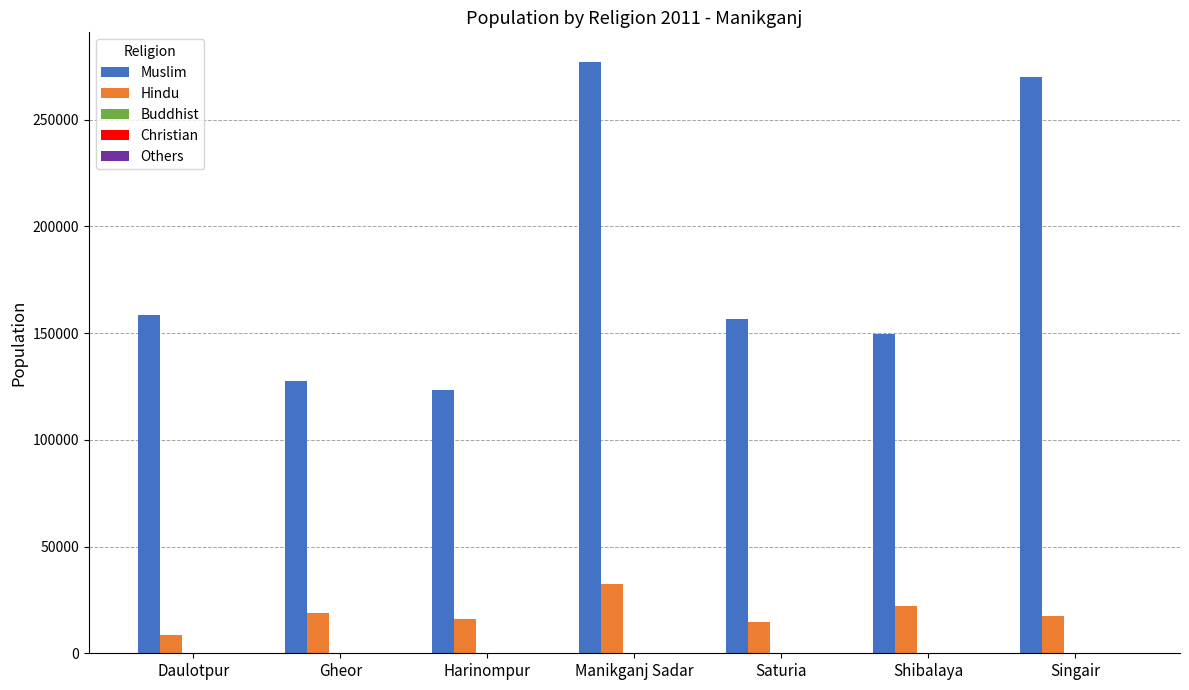

Which series has the largest total across all categories?

Muslim